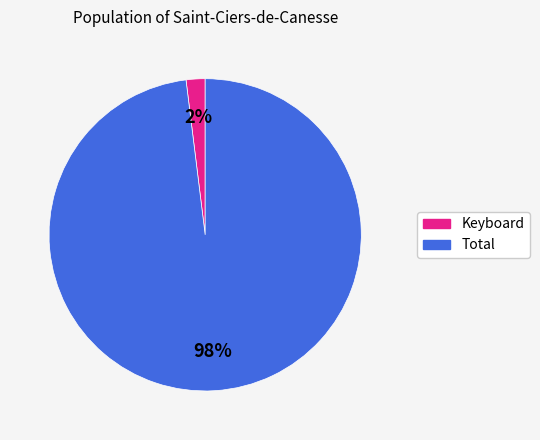

True or false: Total accounts for 98% of the total.

True